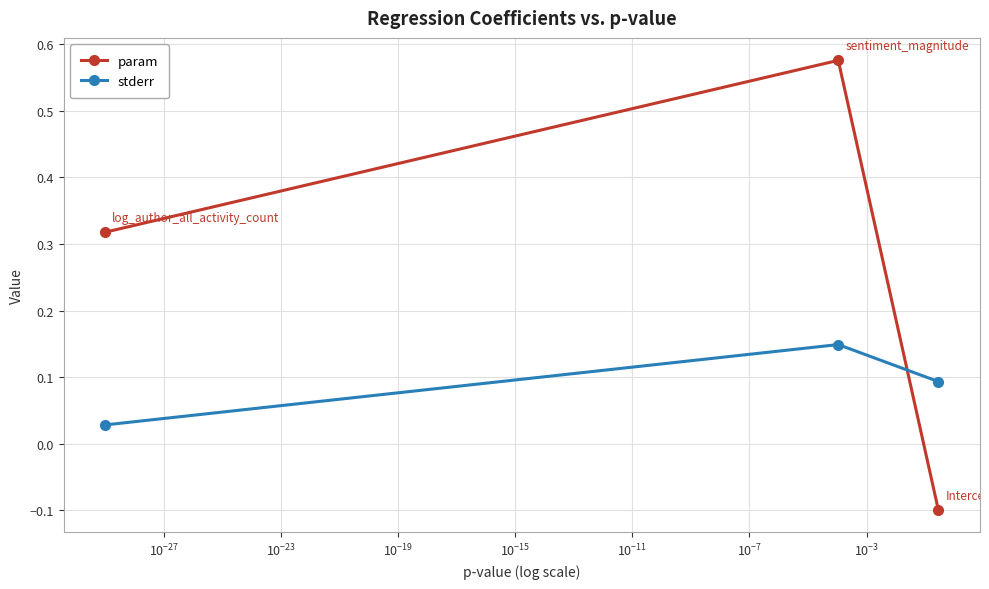

At how many categories does at least one series exceed 0?

3